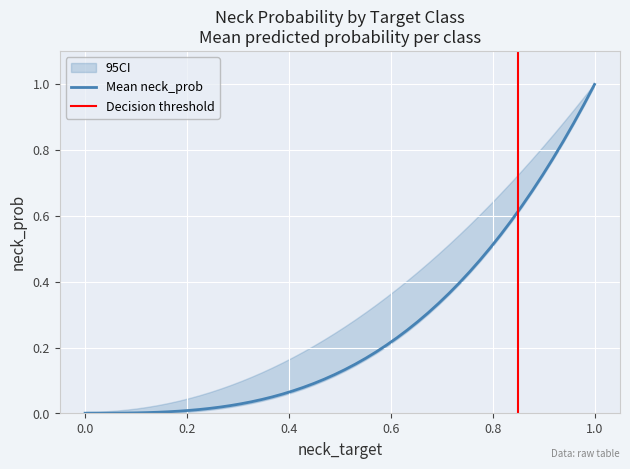

The CI_upper series shows 1.6 at 1. True or false?

False